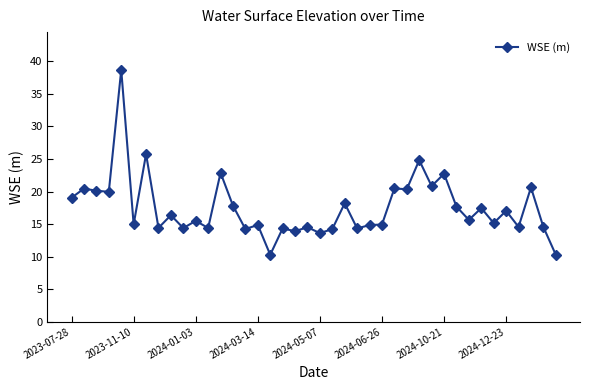

What is the value of the 31st point from the left?

22.7